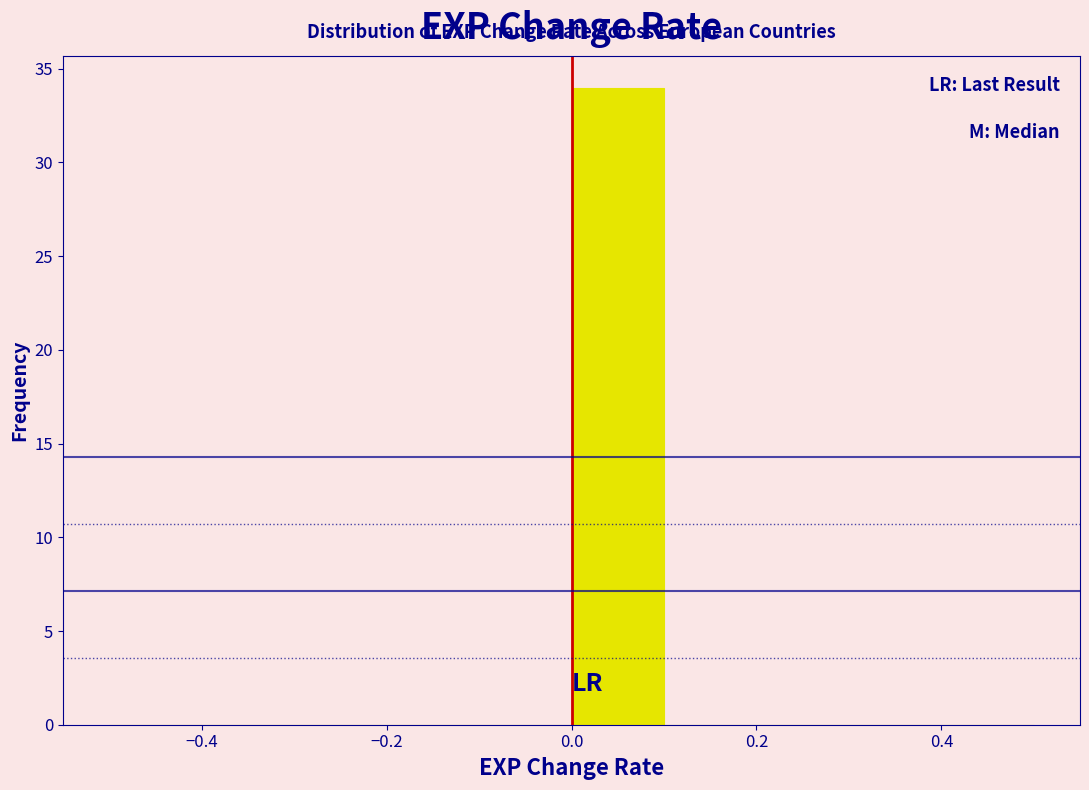

Reading left to right, transcribe this chart: for each bar, give the range it covers on the x-axis and its height. The values are not printed on the chart, so give them approximately, as read against the axis.

-0.5 to -0.4: 0
-0.4 to -0.3: 0
-0.3 to -0.2: 0
-0.2 to -0.1: 0
-0.1 to 0.0: 0
0.0 to 0.1: 34
0.1 to 0.2: 0
0.2 to 0.3: 0
0.3 to 0.4: 0
0.4 to 0.5: 0